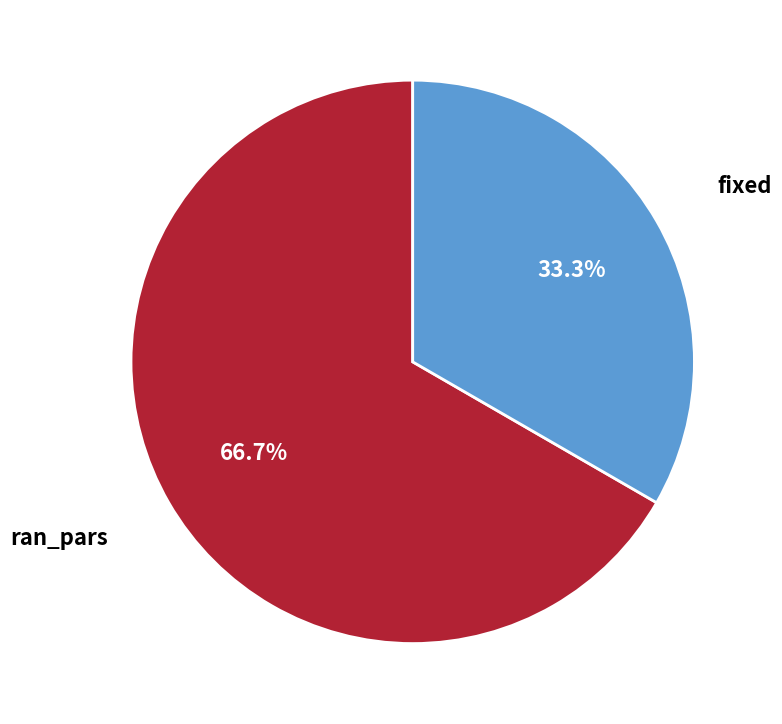

Does any single category account for the majority?

Yes